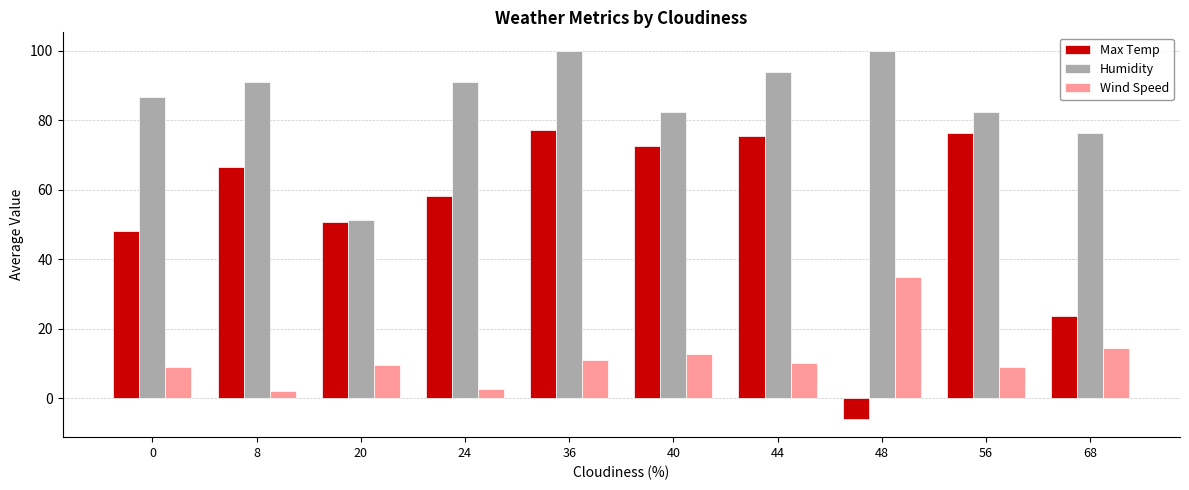

What is the lowest value of the Max Temp series?

-6.0